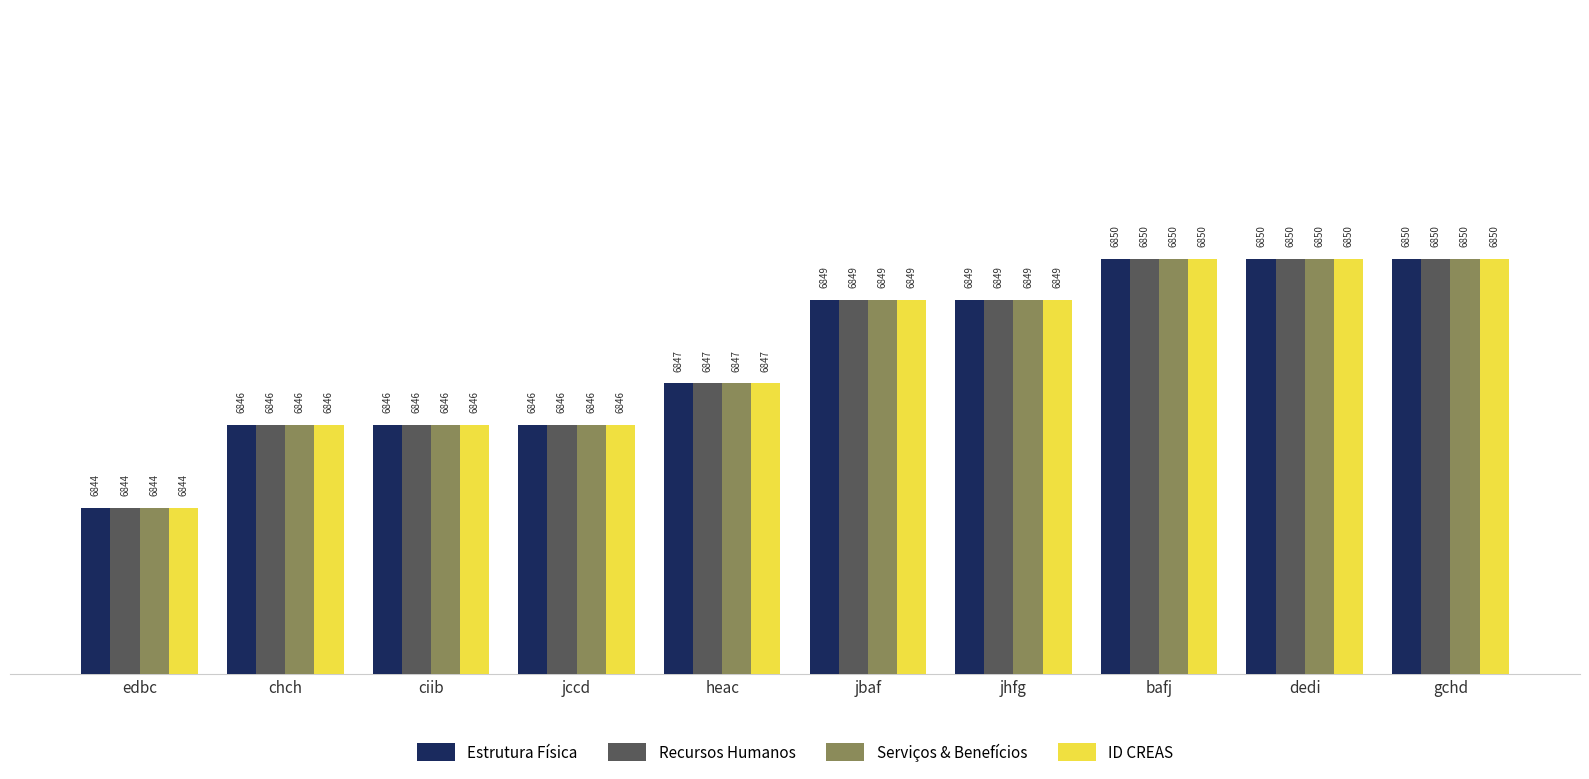

The Estrutura Física series shows 6846 at jccd. True or false?

True